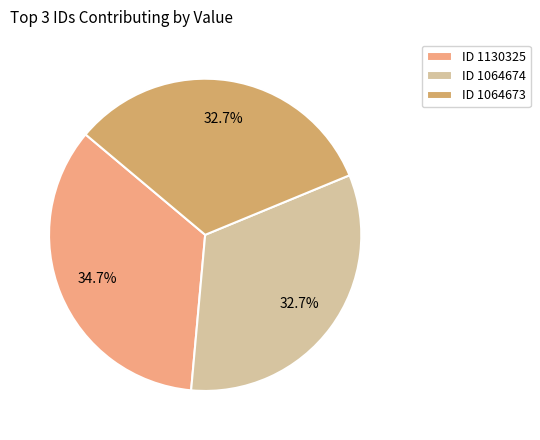

What is the ratio of the value at ID 1130325 to the value at ID 1064673?

1.1